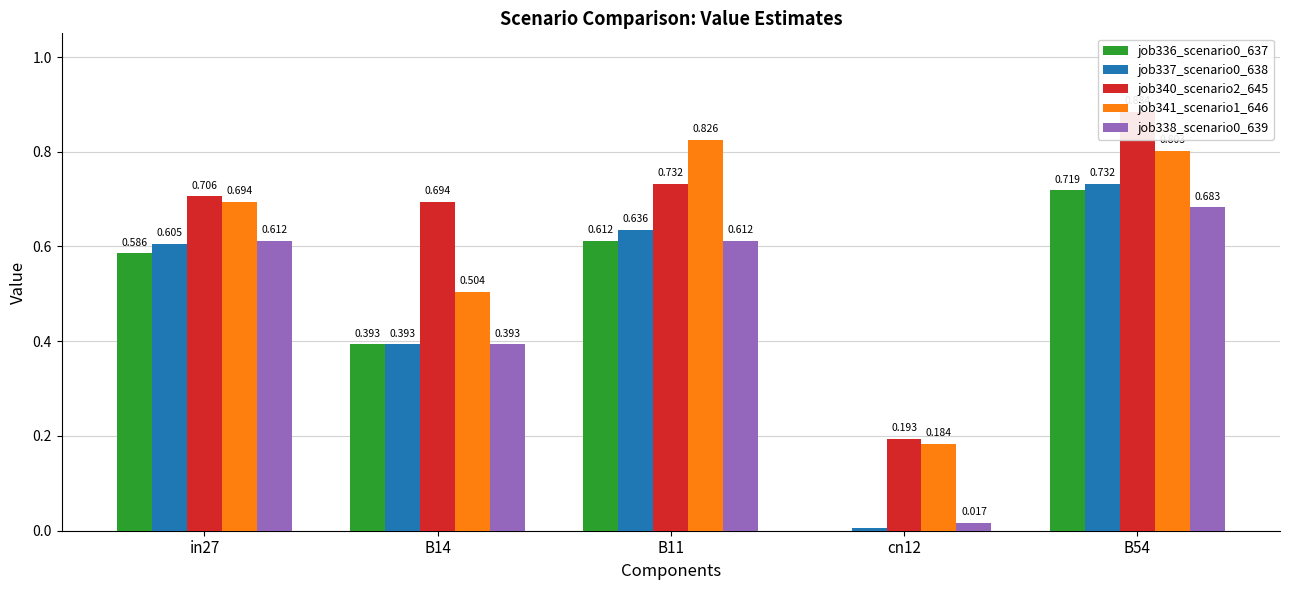

Which series has the largest range (max minus min)?

job337_scenario0_638